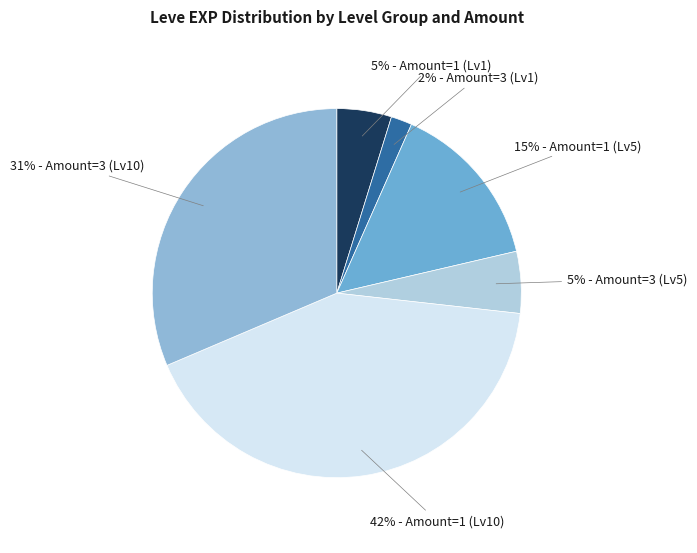

To the nearest percent, what percentage of the pie is 5% - Amount=3 (Lv5)?

5%